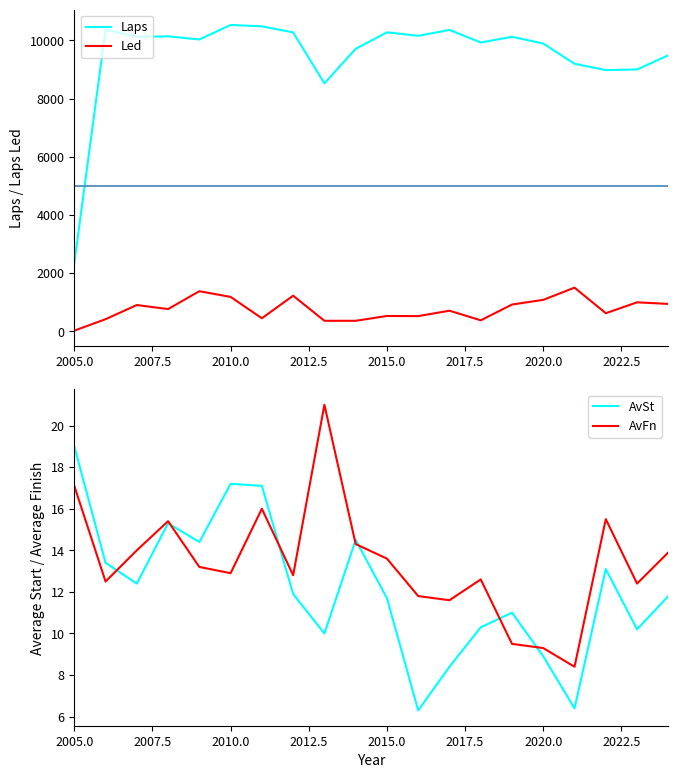

True or false: AvFn has a value of 7.8 at 2015.0.

False